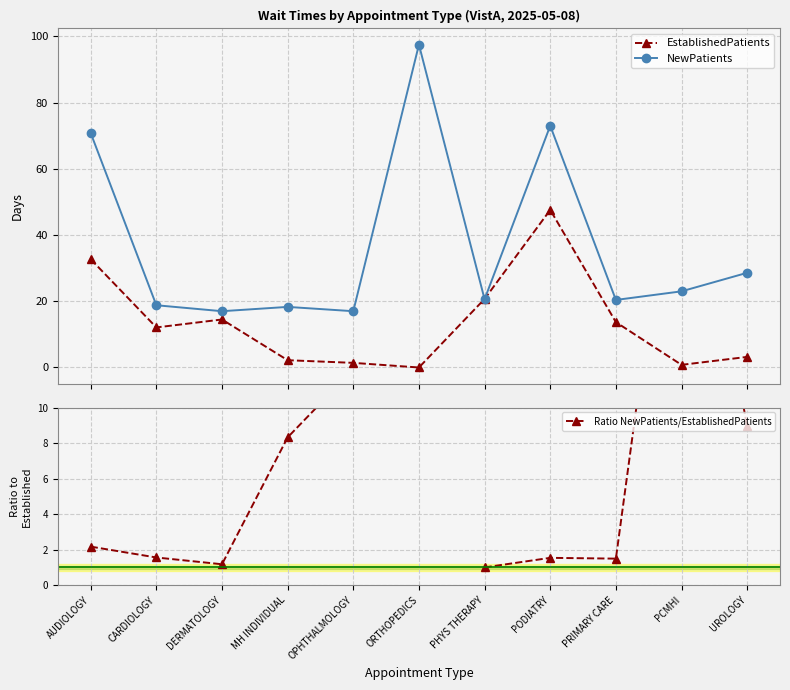

Which category has the lowest value in the NewPatients series?

DERMATOLOGY